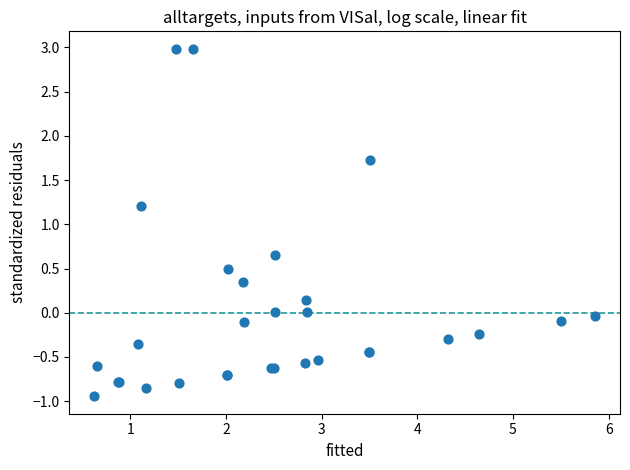

What Y value in the scatter plot is closest to 1?

1.2